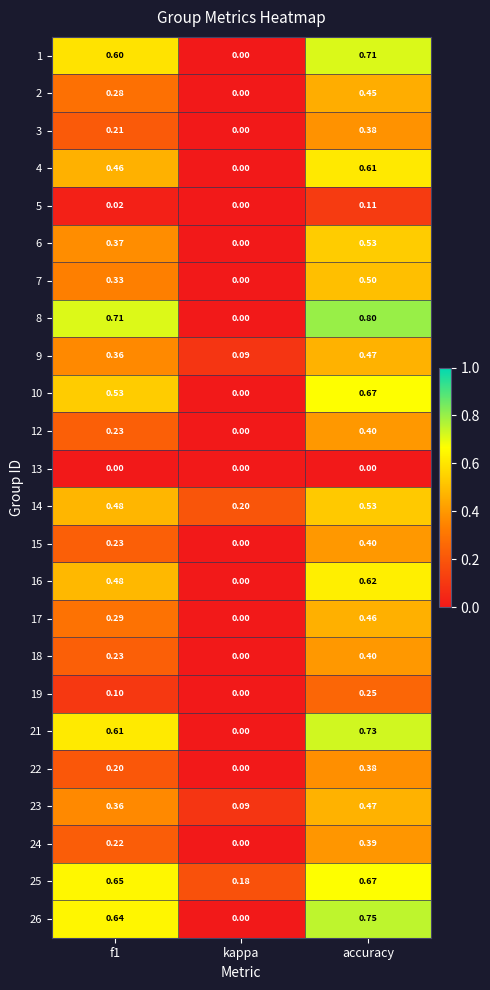

At which category is the sum across all series the highest?

accuracy